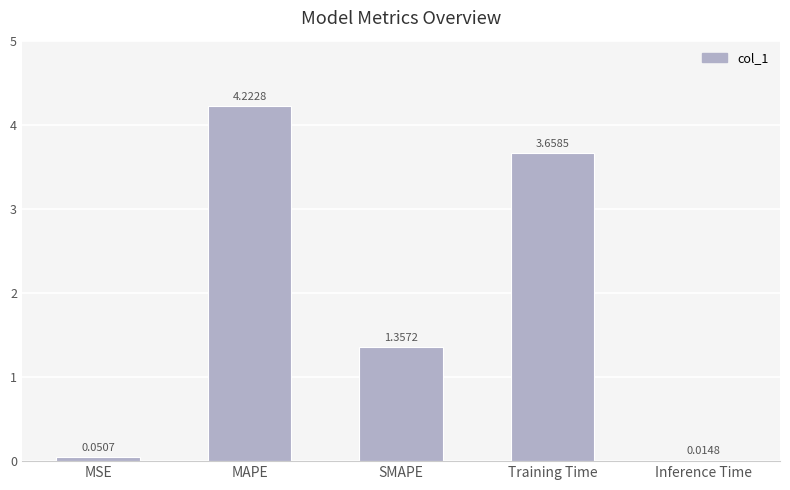

How many data points are above 1?

3